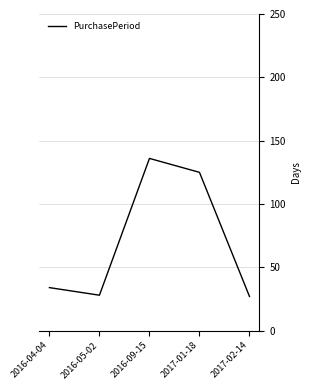

What is the greatest value displayed?

136